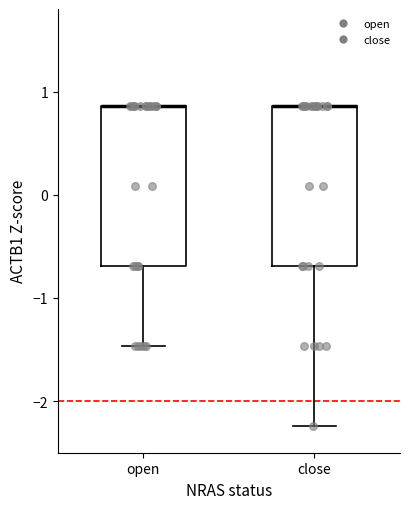

Reading left to right, read every box against the y-axis: the position of its median line, the range the box covers, and the ends of its whiskers. The values are not printed on the chart, so give them approximately, as read against the axis.

open: median 0.9 (drawn on the box's upper edge), box -0.7 to 0.9, whiskers -1.5 to 0.9
close: median 0.9 (drawn on the box's upper edge), box -0.7 to 0.9, whiskers -2.2 to 0.9